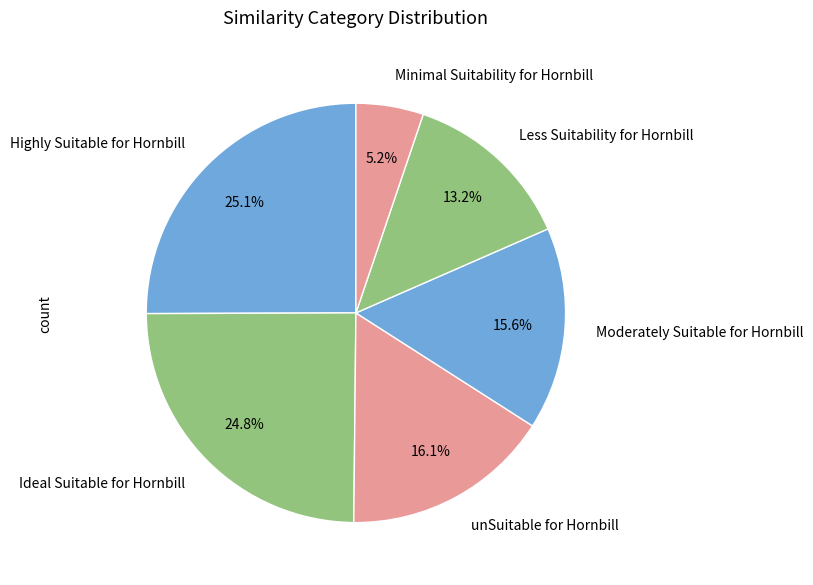

What is the ratio of the value at Highly Suitable for Hornbill to the value at Moderately Suitable for Hornbill?

1.6